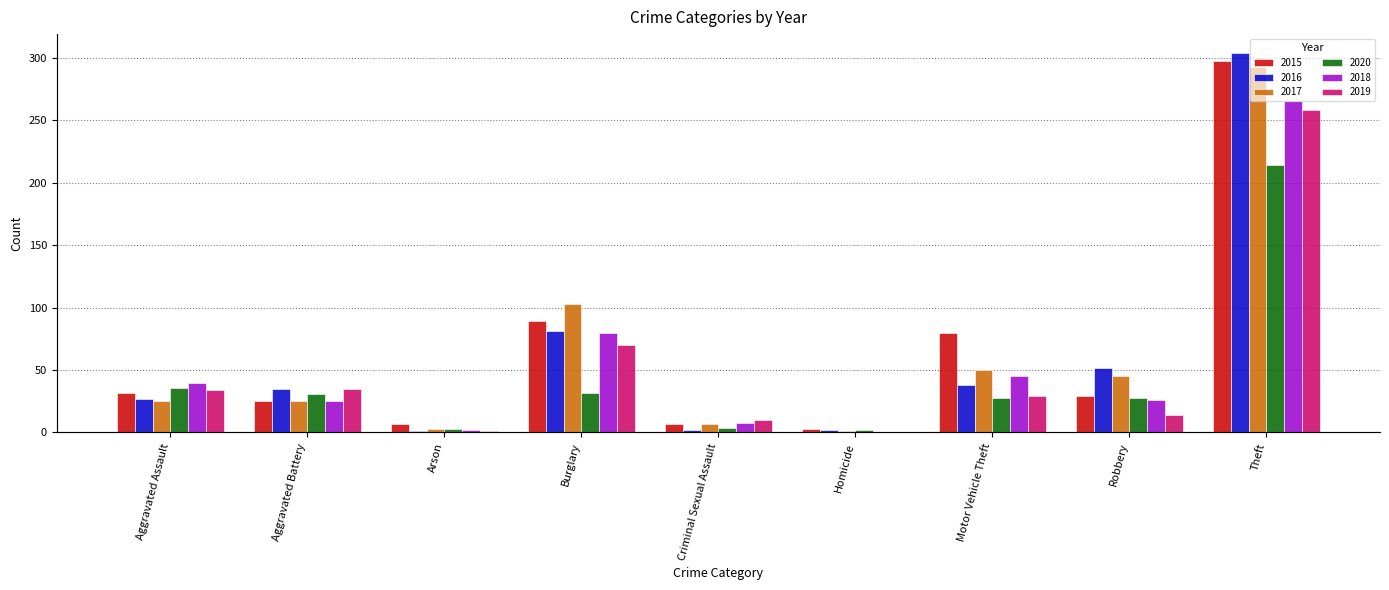

What is the average value of the 2019 series?

50